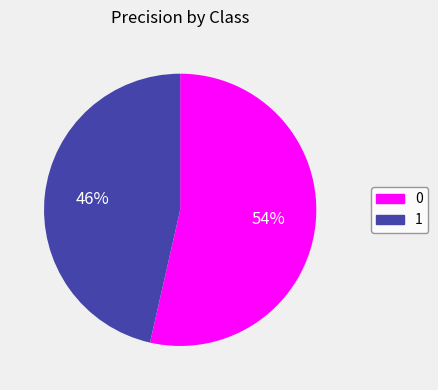

Which slice is the smallest?

1